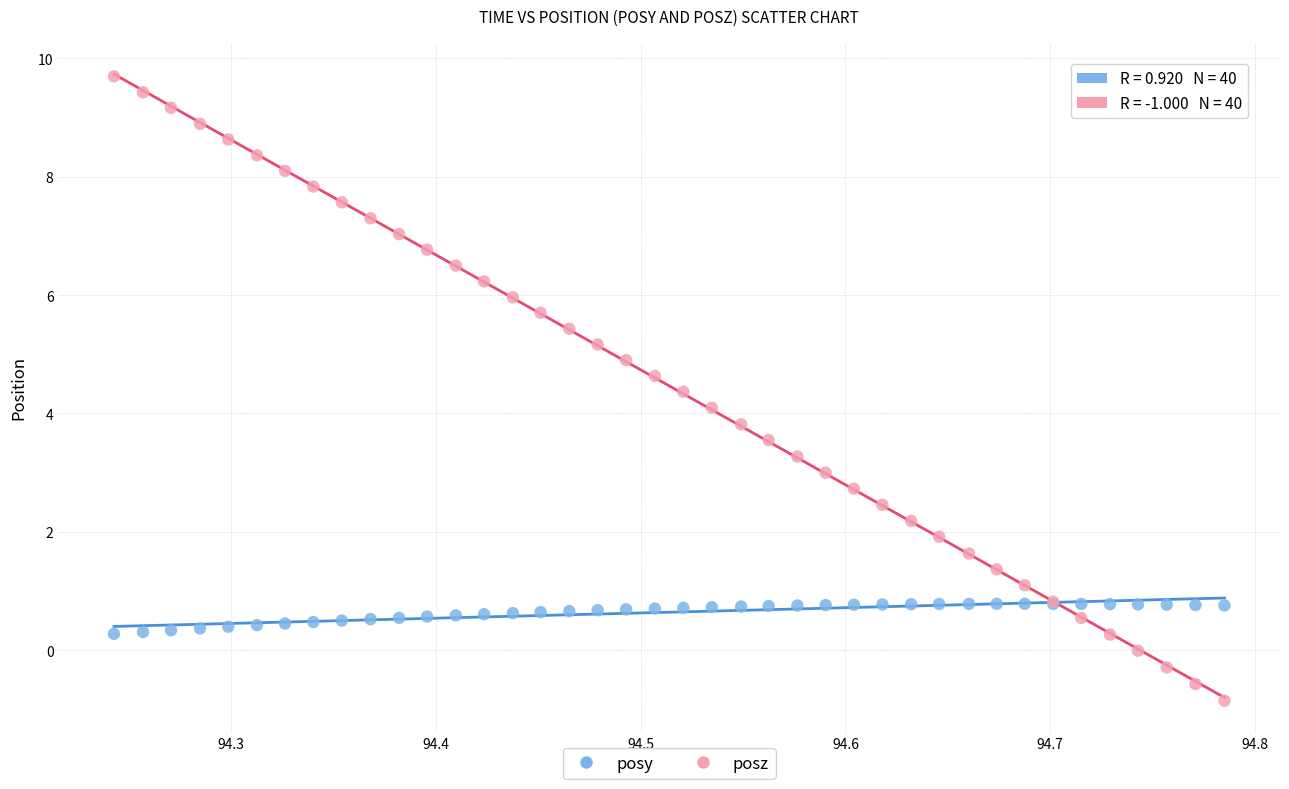

Which series contains the lowest Y value?

posz